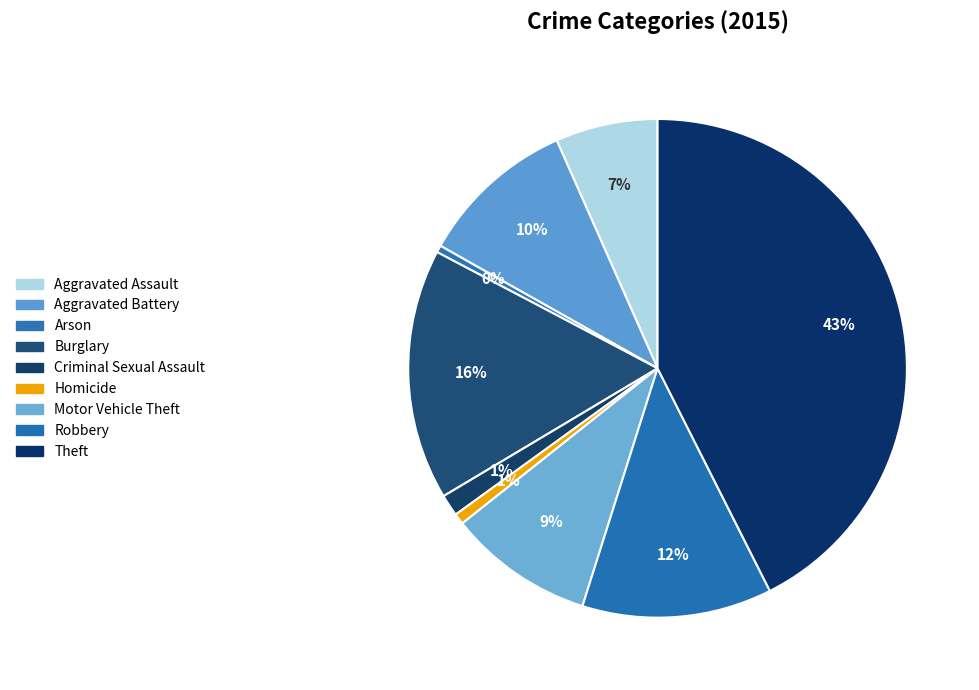

Does Arson represent more than half of the total?

No